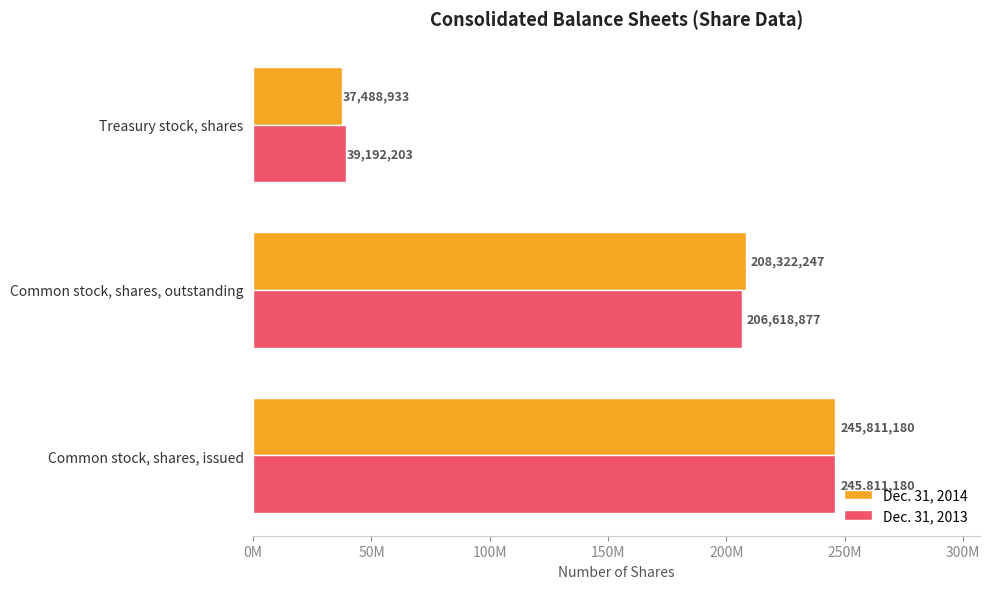

Reading left to right, list all the values displayed in this chart.

Dec. 31, 2014: 245811180	208322247	37488933
Dec. 31, 2013: 245811180	206618877	39192203